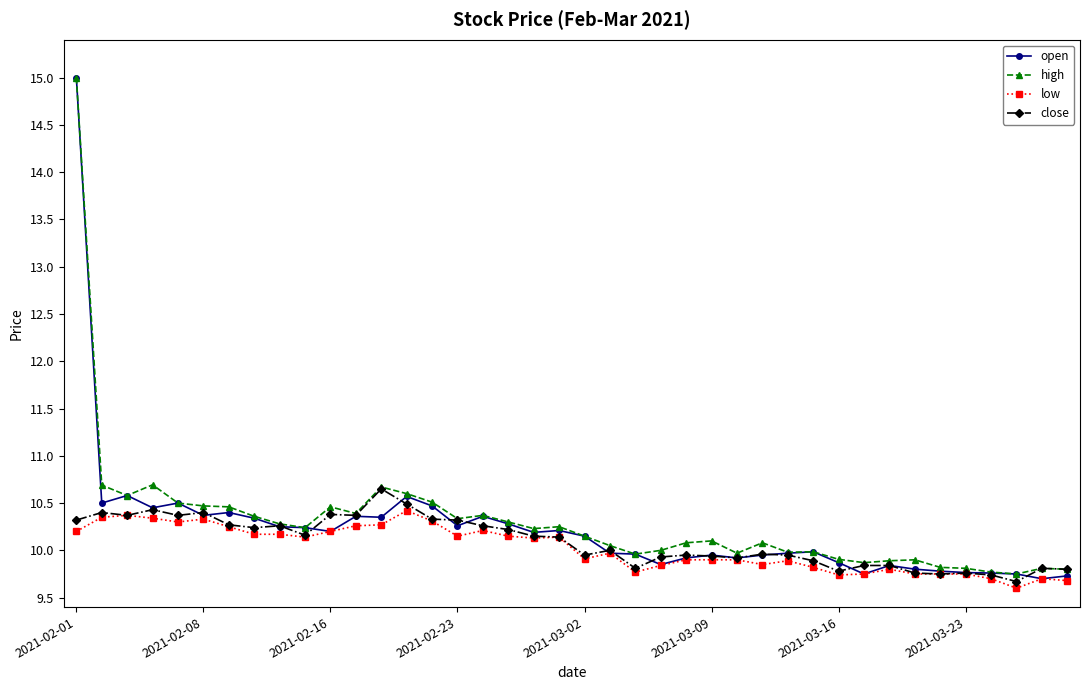

What is the value of the high point at the 38th from the left?

9.8